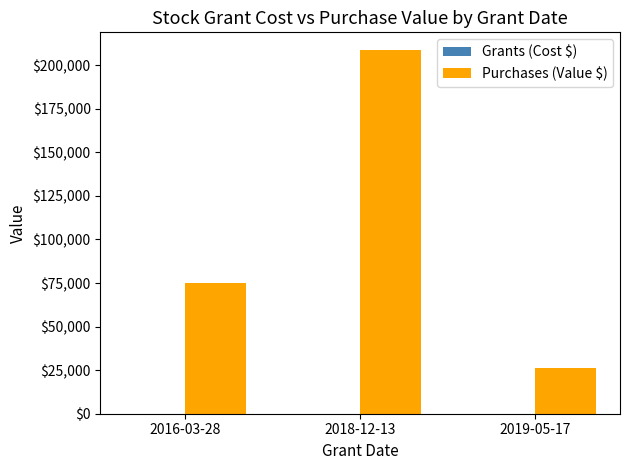

At which category is the sum across all series the highest?

2018-12-13